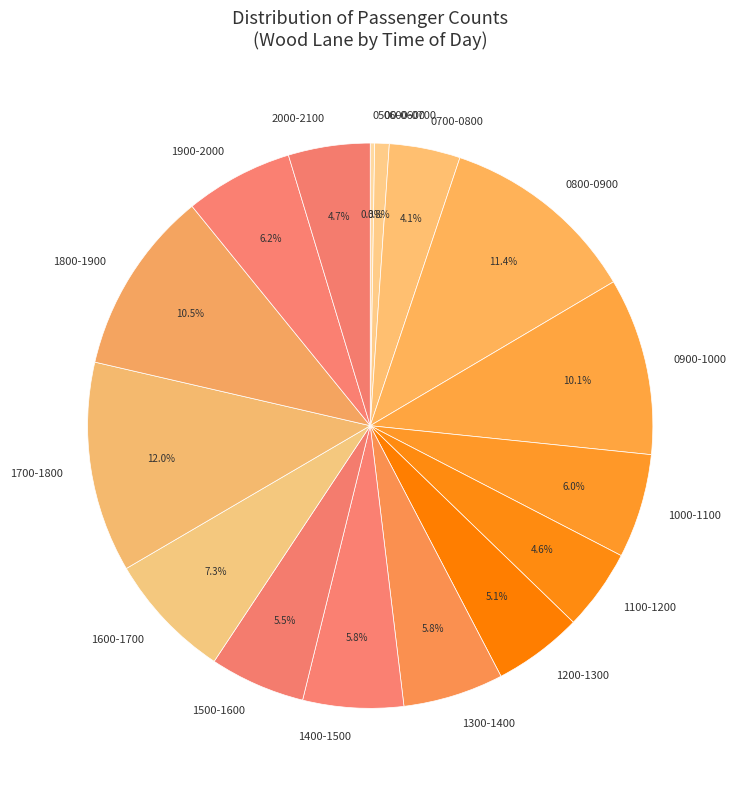

Which category has the biggest portion of the pie?

1700-1800